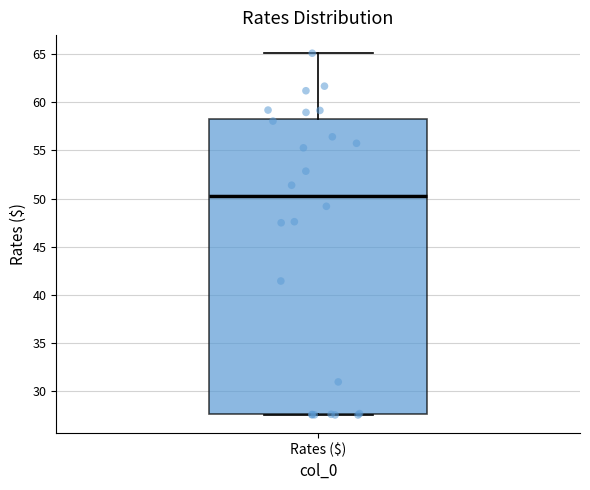

Transcribe this box plot: give where the median line is, the range the box spans, and where the two whiskers end, as read against the y-axis. The values are not printed on the chart, so give them approximately, as read against the axis.

median 50.5, box 27.5 to 58.5, whiskers 27.5 to 65.0